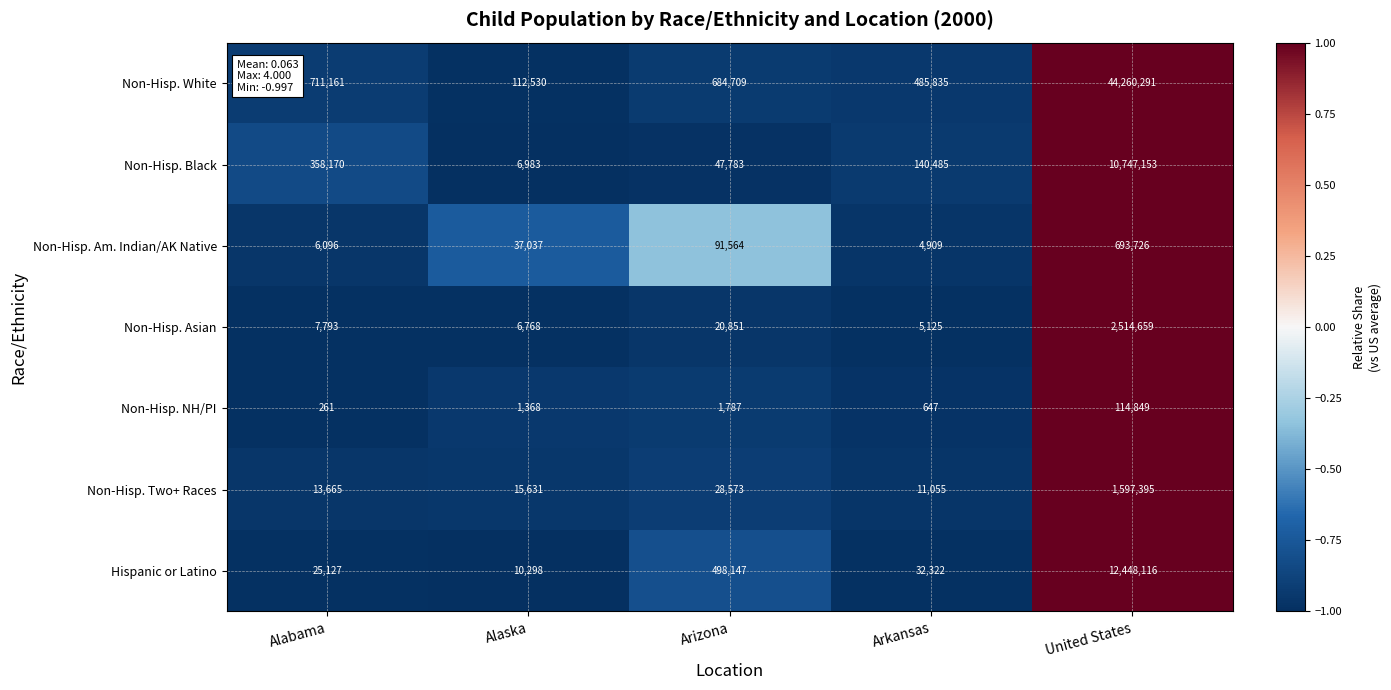

At which category is the sum across all series the highest?

United States